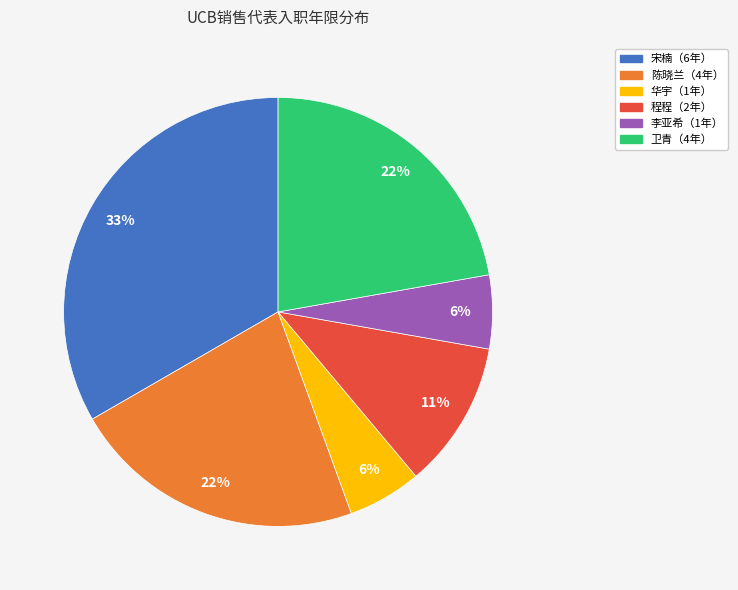

Is there any slice that represents more than half of the pie?

No